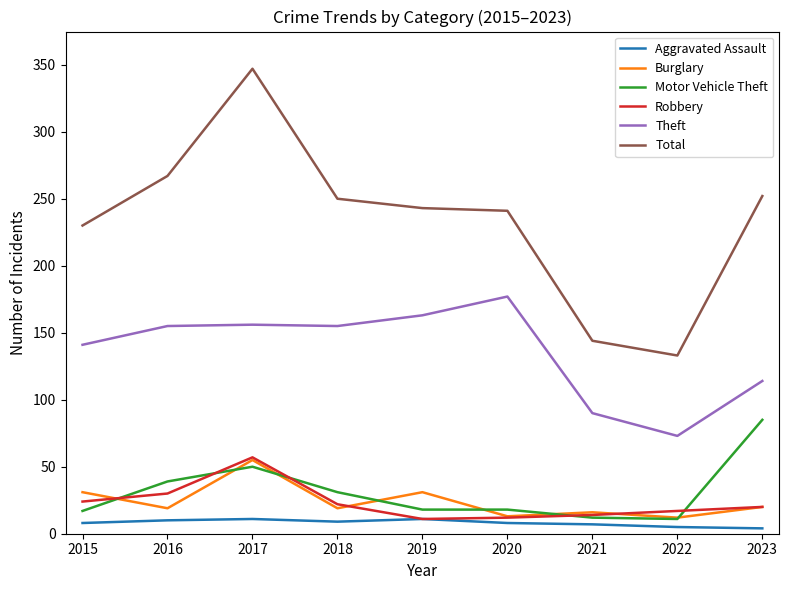

True or false: Burglary and Theft intersect in this chart.

False